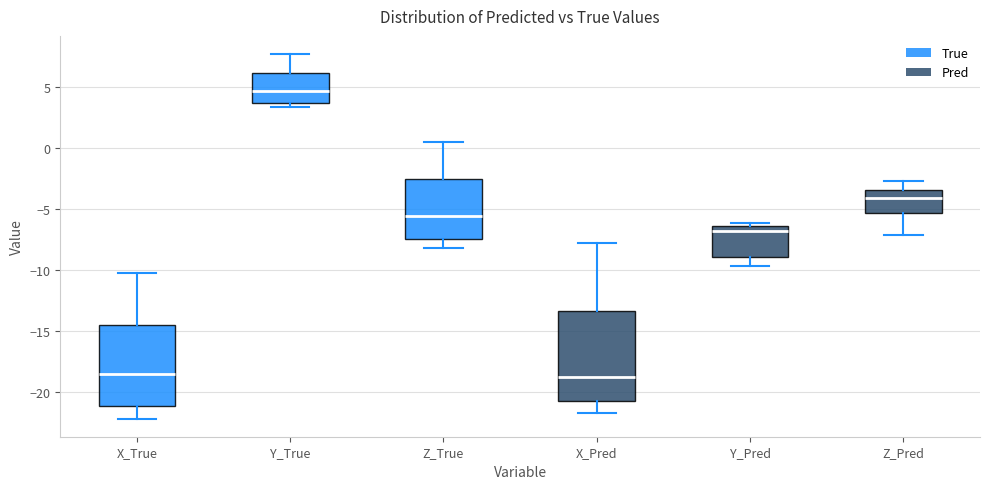

Where is the upper edge of the box for X_Pred on the y-axis? The values are not printed on the chart, so give them approximately, as read against the axis.

-13.5